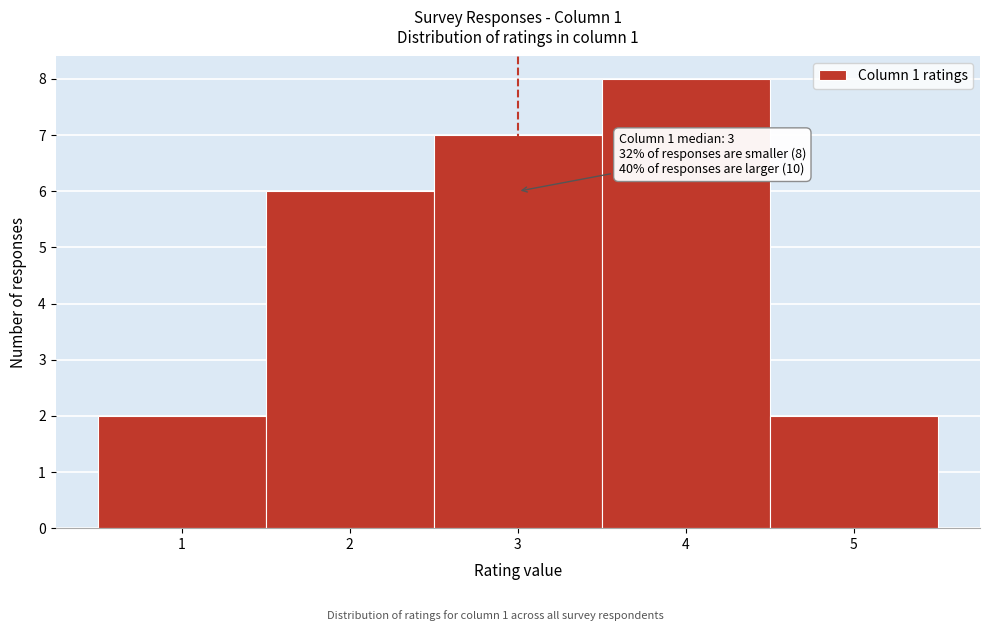

Over which range of the x-axis is the bar tallest?

3.5 to 4.5